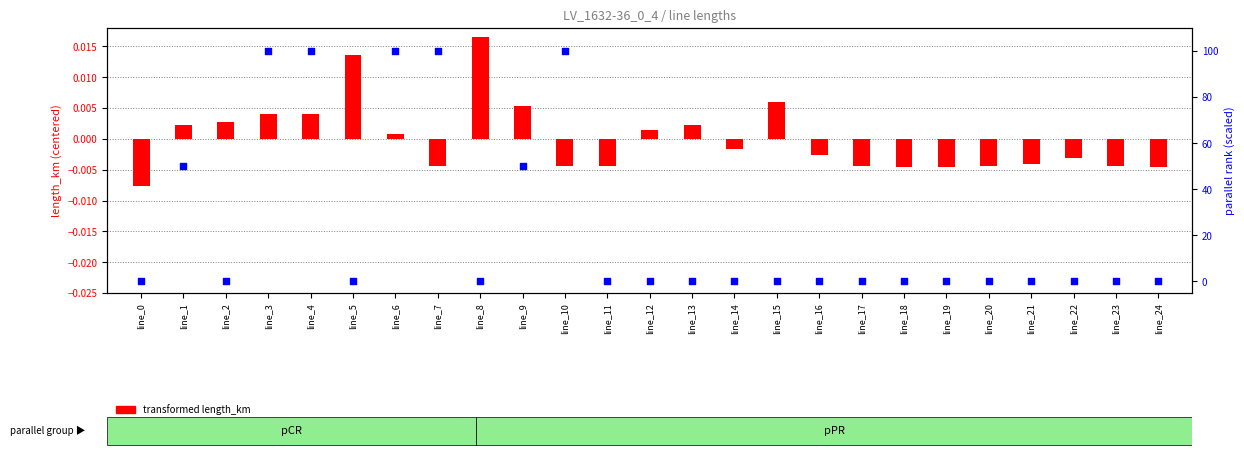

What is the total value across all series at line_1?

50.0